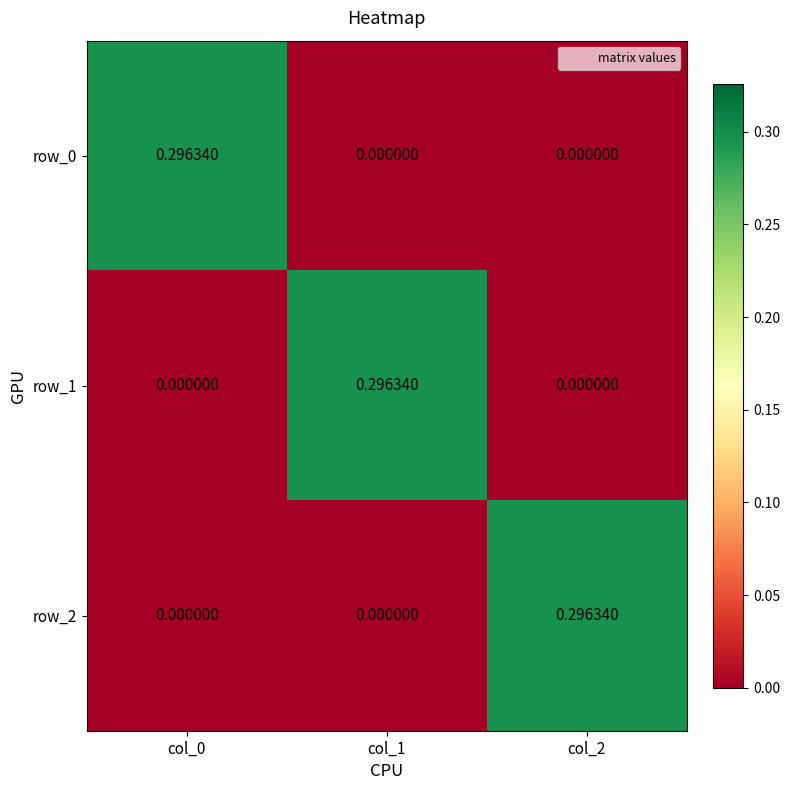

List the series in order of their peak value, lowest first.

row_0, row_1, row_2